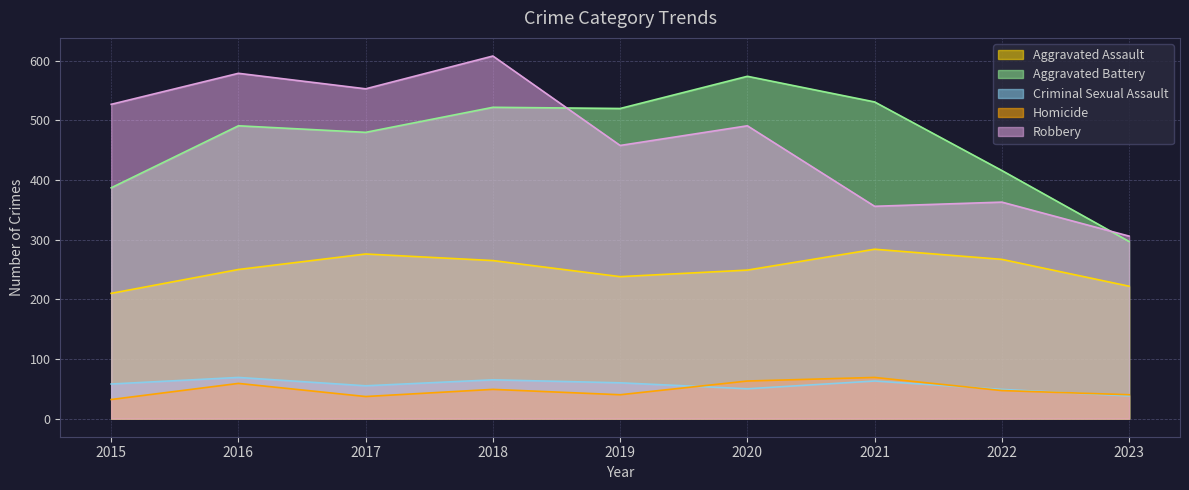

True or false: Homicide and Aggravated Assault intersect in this chart.

False